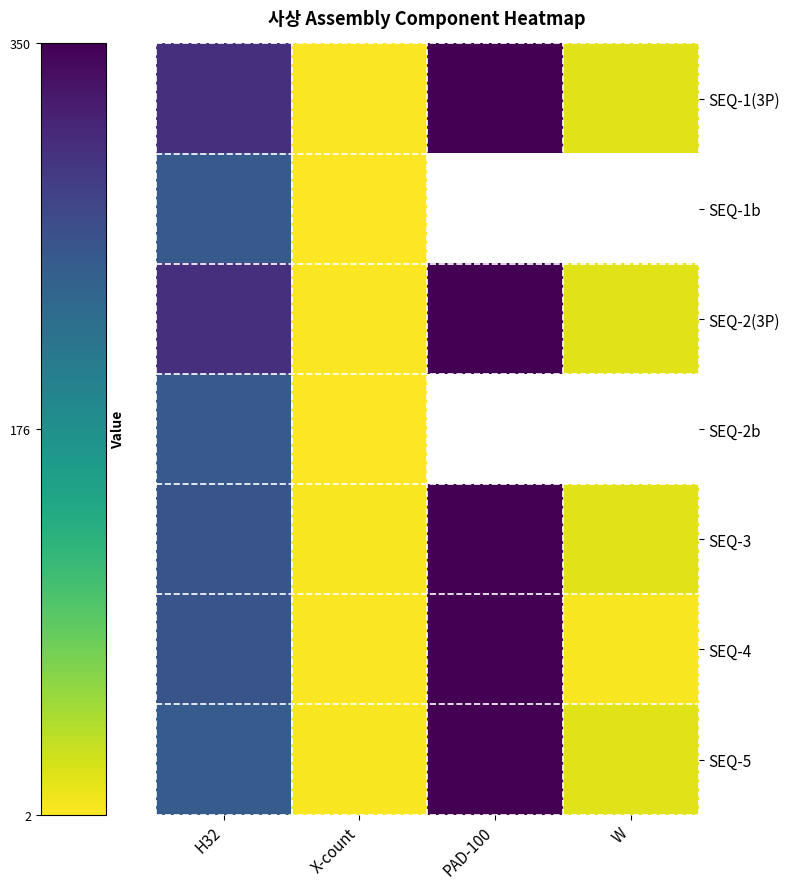

Which series has the largest range (max minus min)?

SEQ-1(3P)